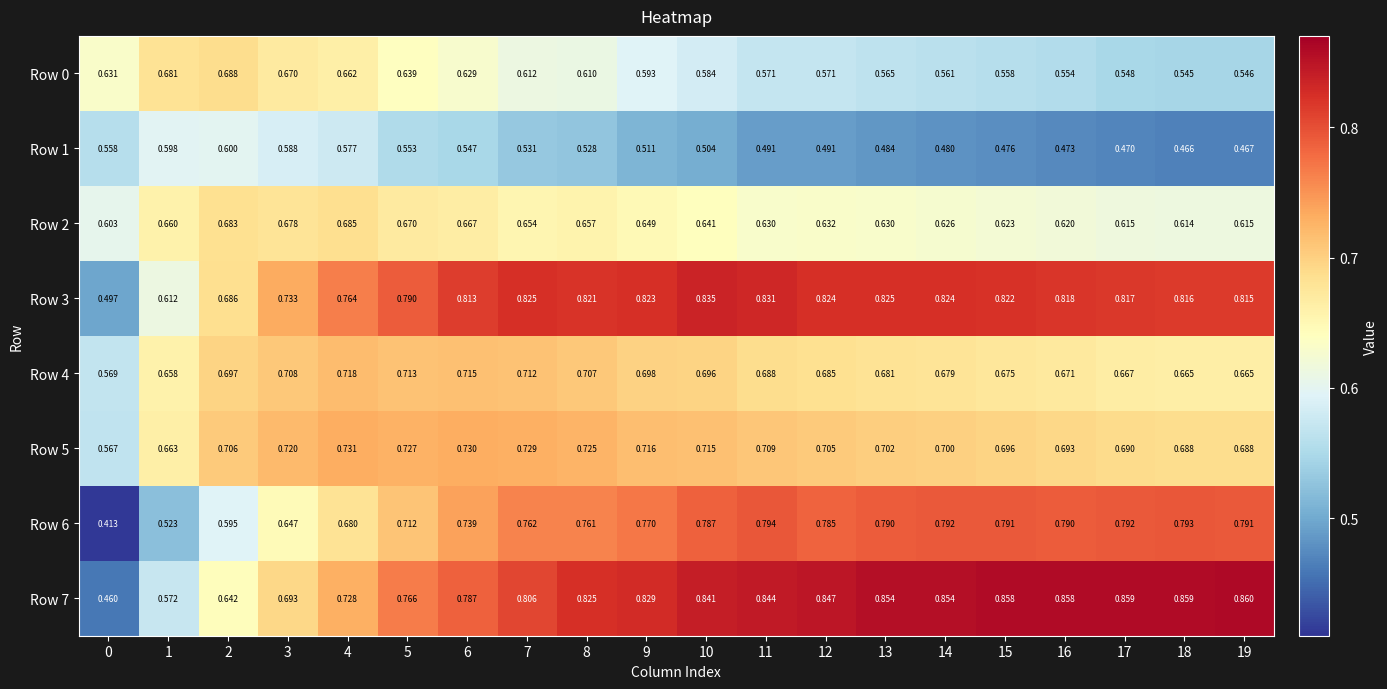

Rank the series by their maximum value, from highest to lowest.

Row 7, Row 3, Row 6, Row 5, Row 4, Row 0, Row 2, Row 1